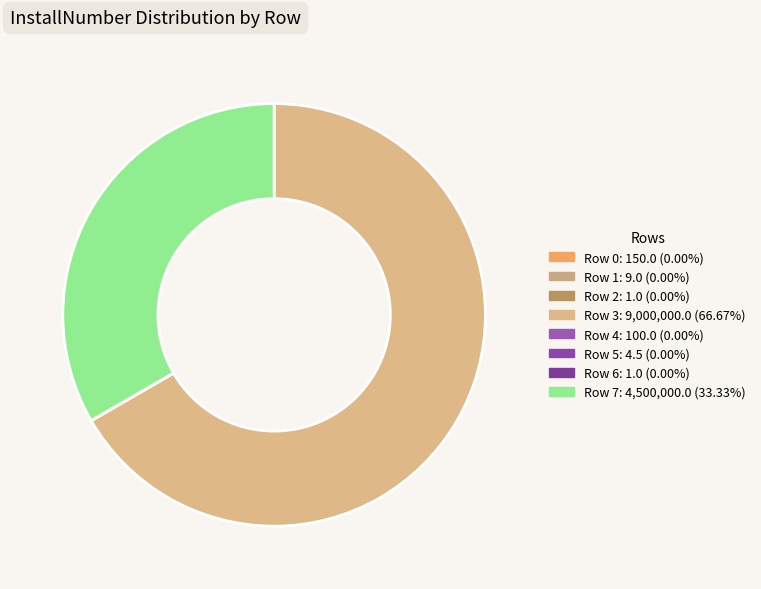

How many segments does this pie chart have?

8